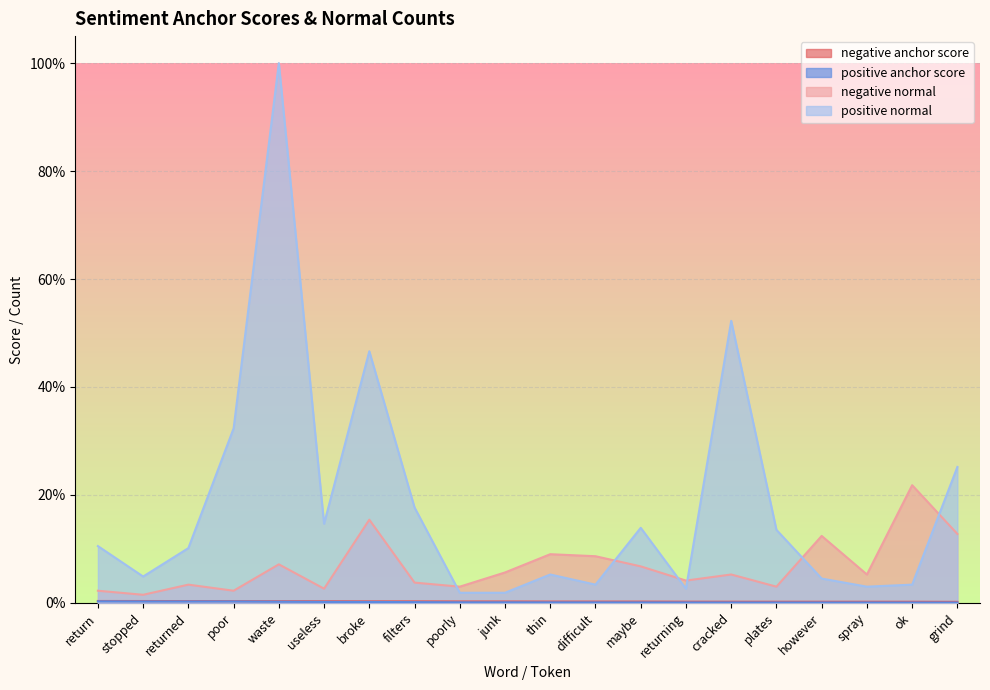

Which series changed the most between thin and grind?

positive normal